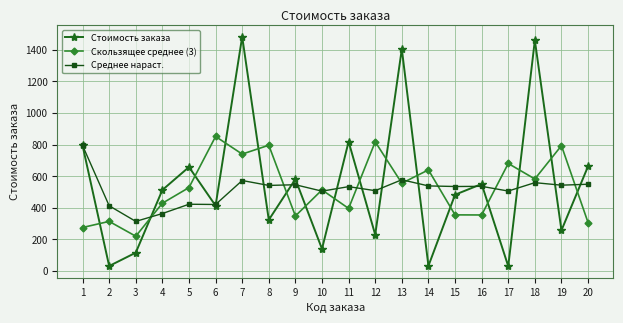

True or false: Среднее нараст. has more than 1 points higher than both neighbors.

True